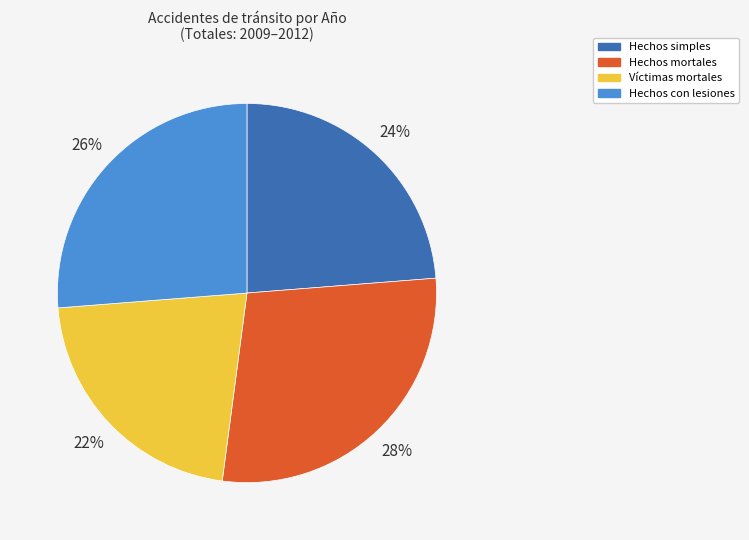

Is there any slice that represents more than half of the pie?

No